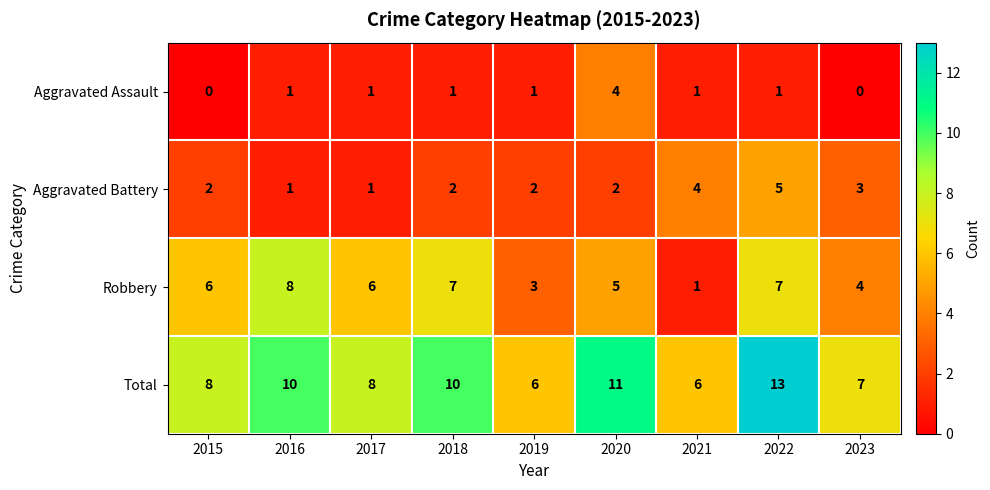

Is the value of Aggravated Assault at 2021 greater than the value of Total at 2017?

No